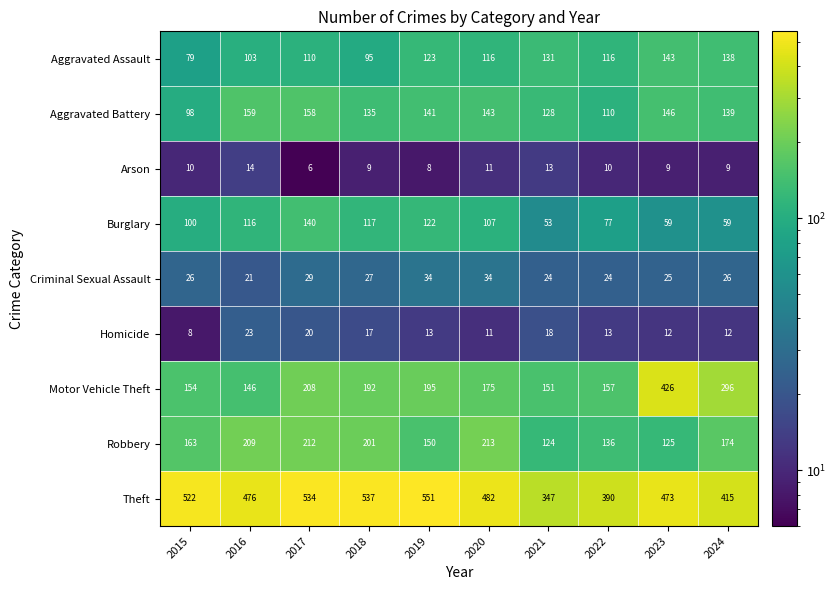

List the series in order of their peak value, highest first.

Theft, Motor Vehicle Theft, Robbery, Aggravated Battery, Aggravated Assault, Burglary, Criminal Sexual Assault, Homicide, Arson